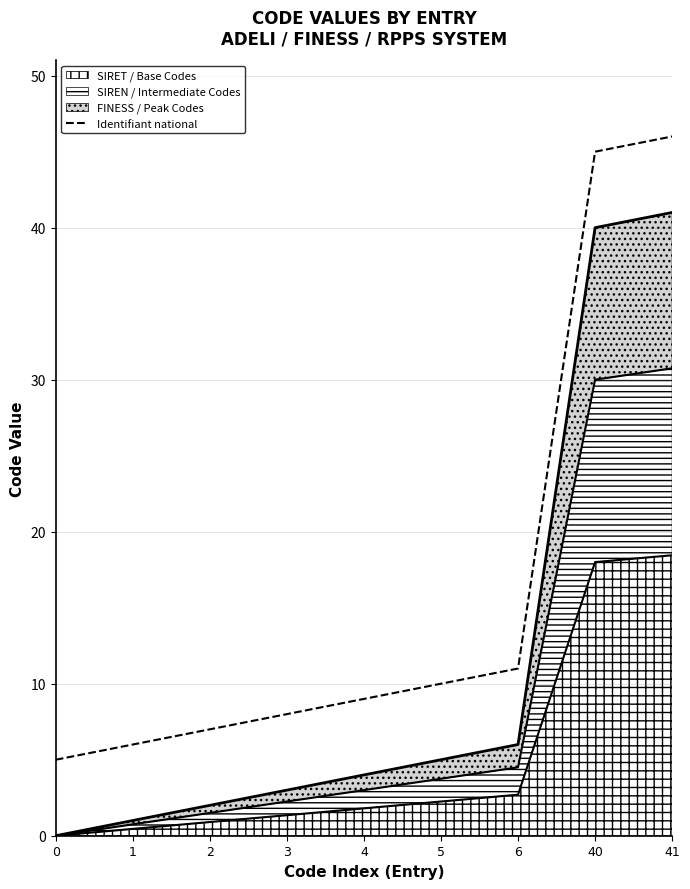

How many lines are shown in the chart?

1